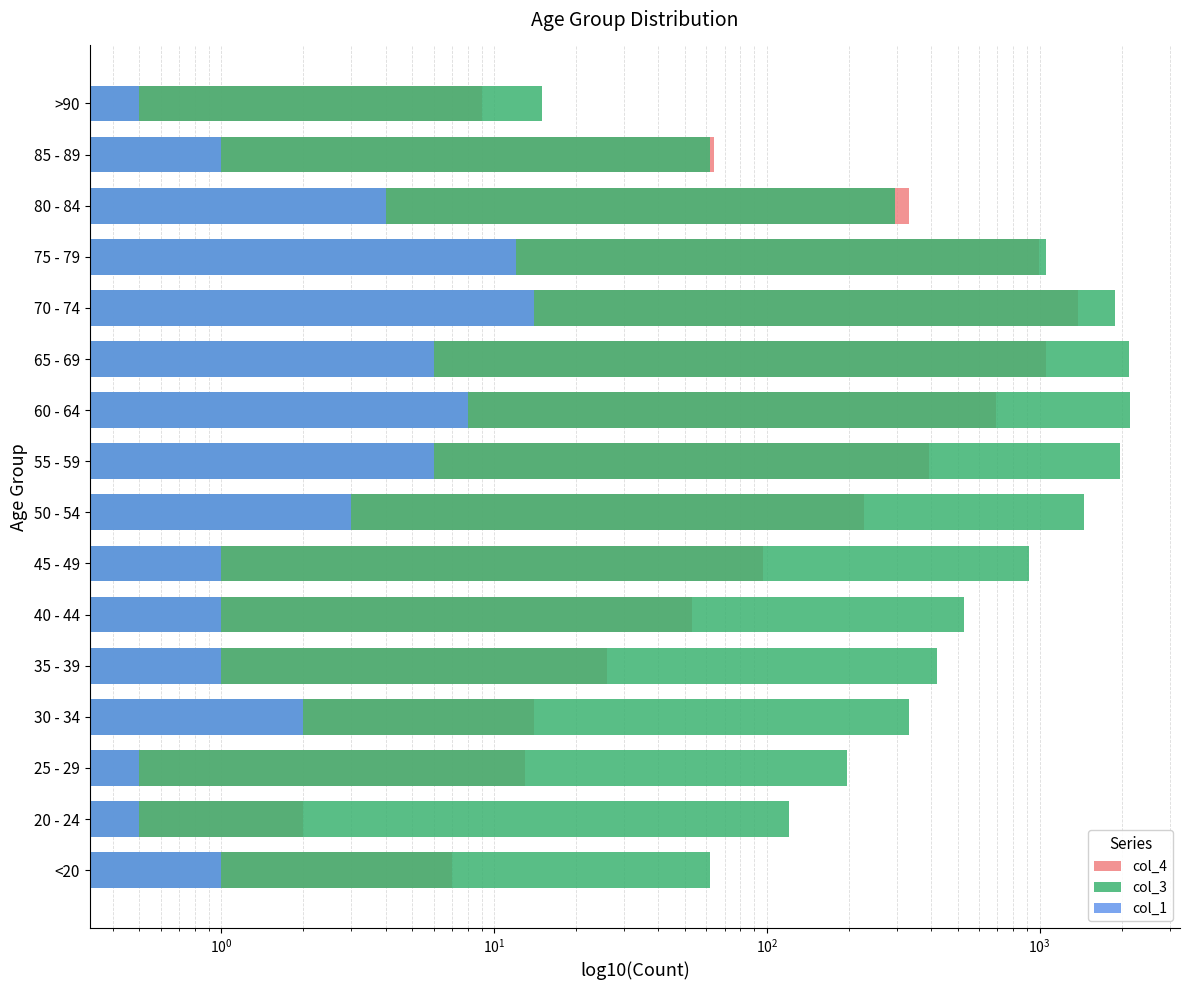

Is it true that col_4 equals 50.4 at 45 - 49?

False